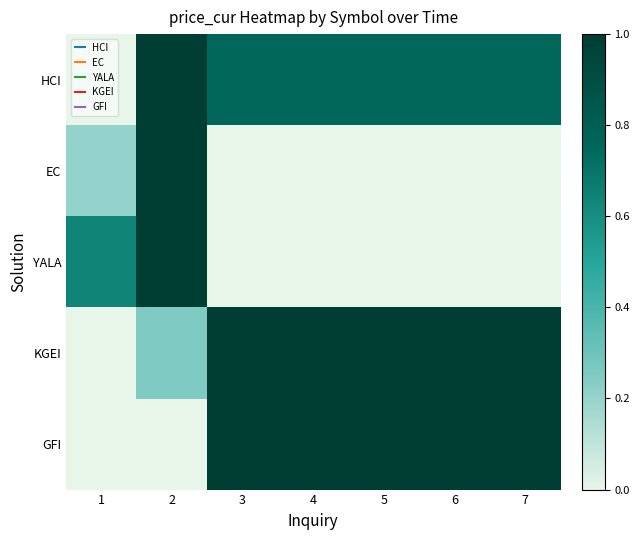

Which category has the lowest value across all series?

1